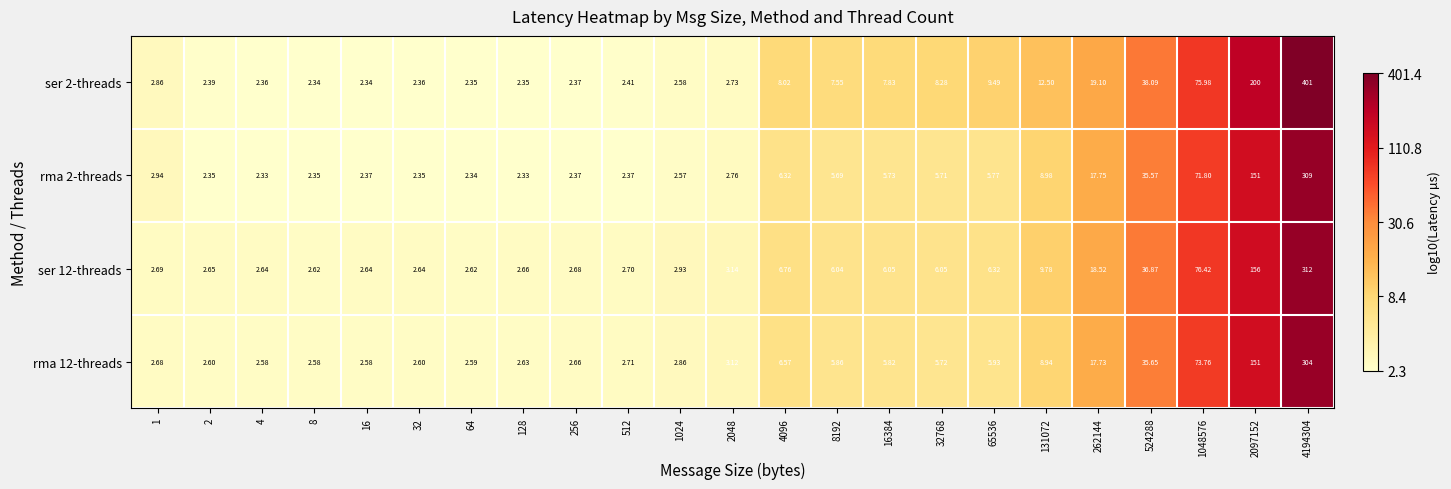

Is the value of rma 2-threads at 262144 greater than the value of ser 12-threads at 1048576?

No